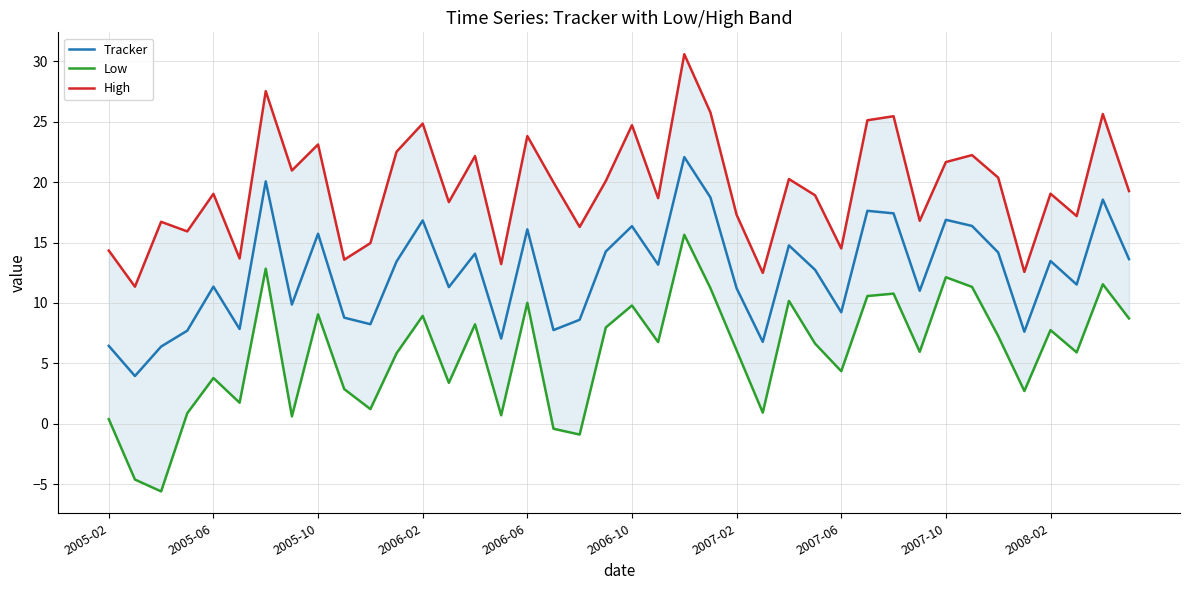

True or false: Tracker and Low cross at least once.

False